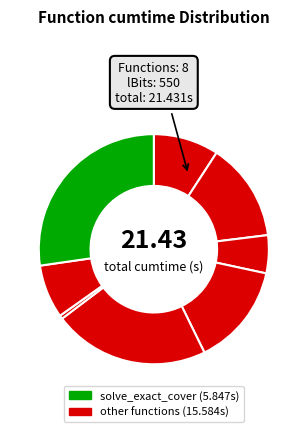

Count the number of slices in the pie.

8